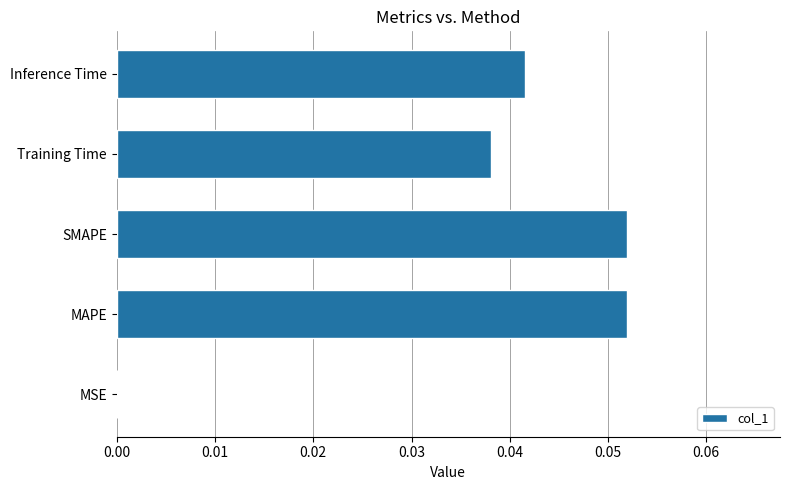

The value at Inference Time is 0.0. True or false?

True